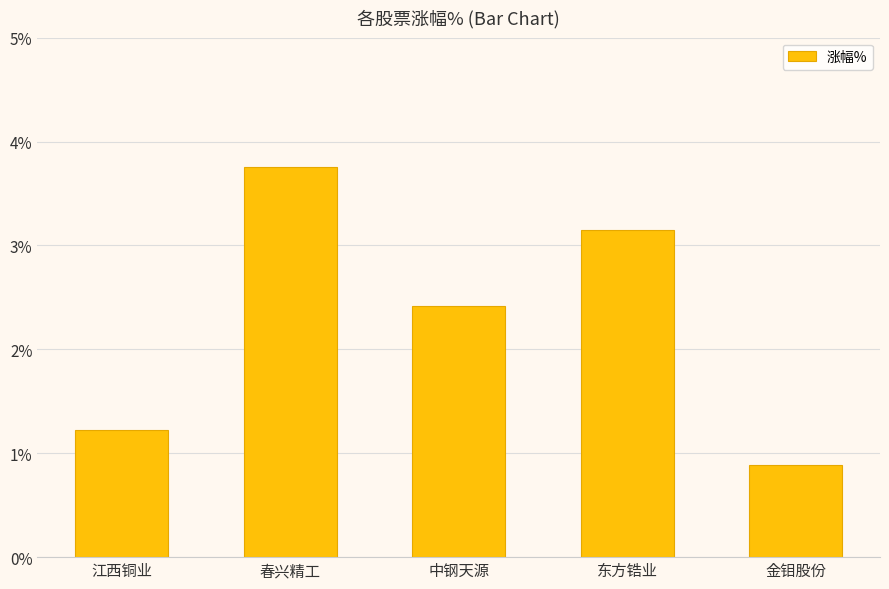

What is the greatest value displayed?

3.8